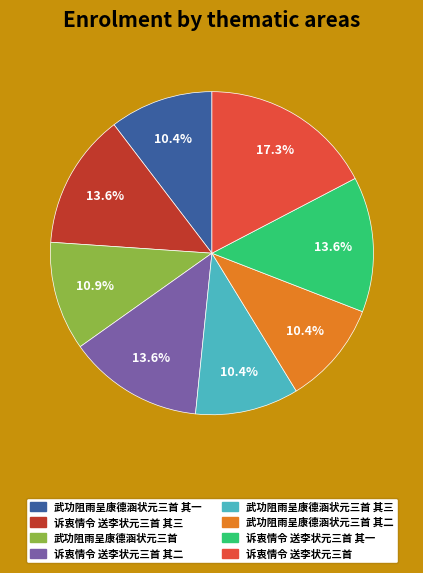

How many segments does this pie chart have?

8